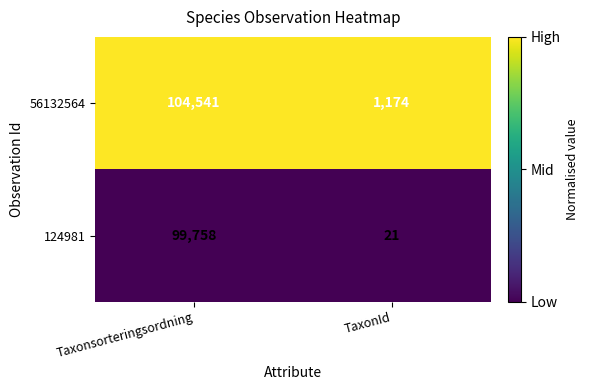

Where is 56132564 nearest to the value 52857?

TaxonId